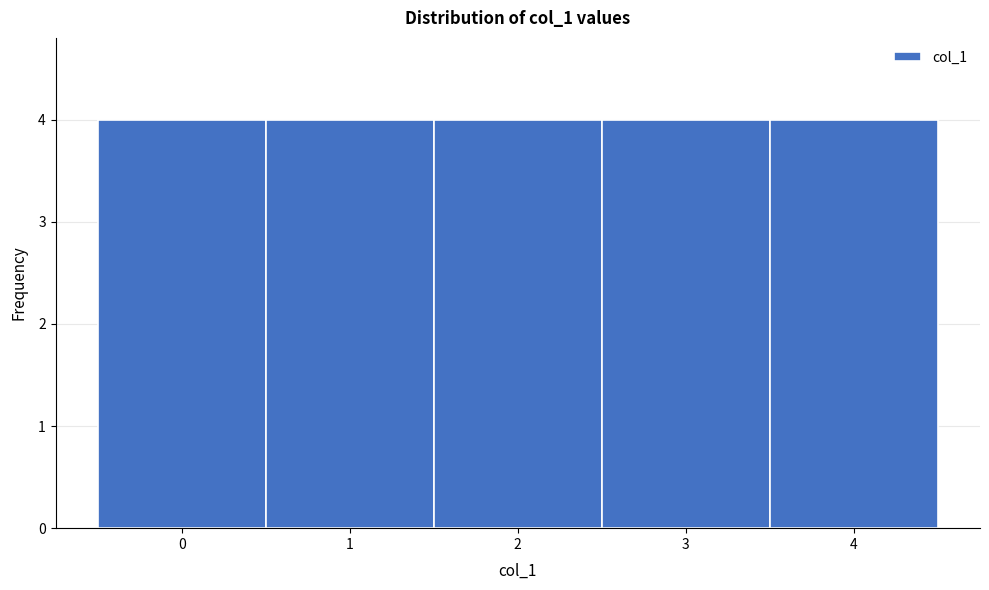

Reading left to right, transcribe this chart: for each bar, give the range it covers on the x-axis and its height. The values are not printed on the chart, so give them approximately, as read against the axis.

-0.5 to 0.5: 4
0.5 to 1.5: 4
1.5 to 2.5: 4
2.5 to 3.5: 4
3.5 to 4.5: 4